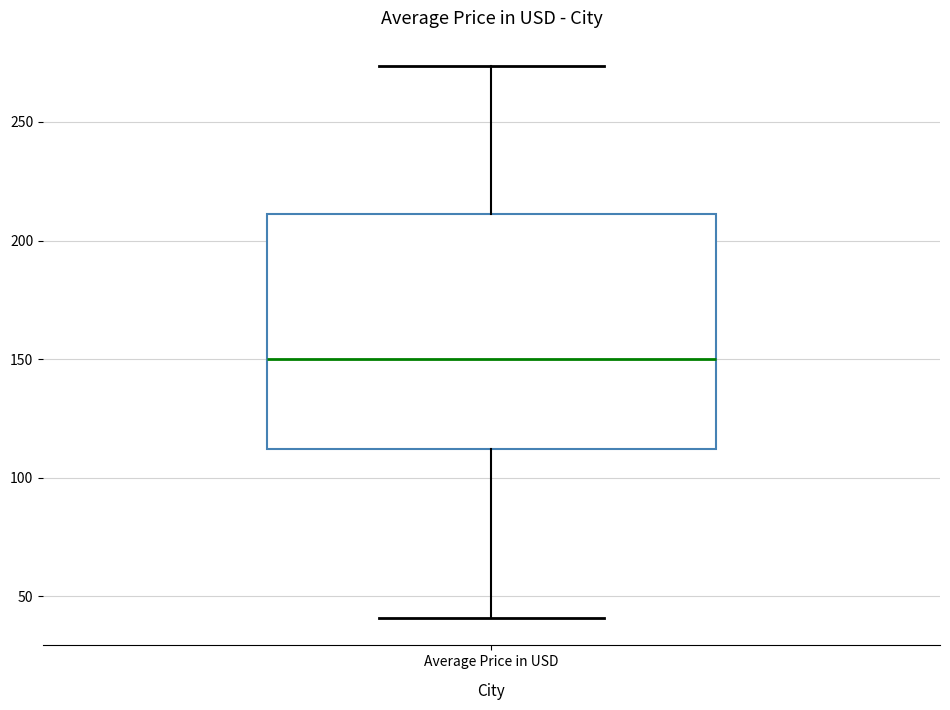

Read this box plot against the y-axis: the position of the median line, the range covered by the box, and the ends of both whiskers. The values are not printed on the chart, so give them approximately, as read against the axis.

median 150, box 110 to 210, whiskers 40 to 275